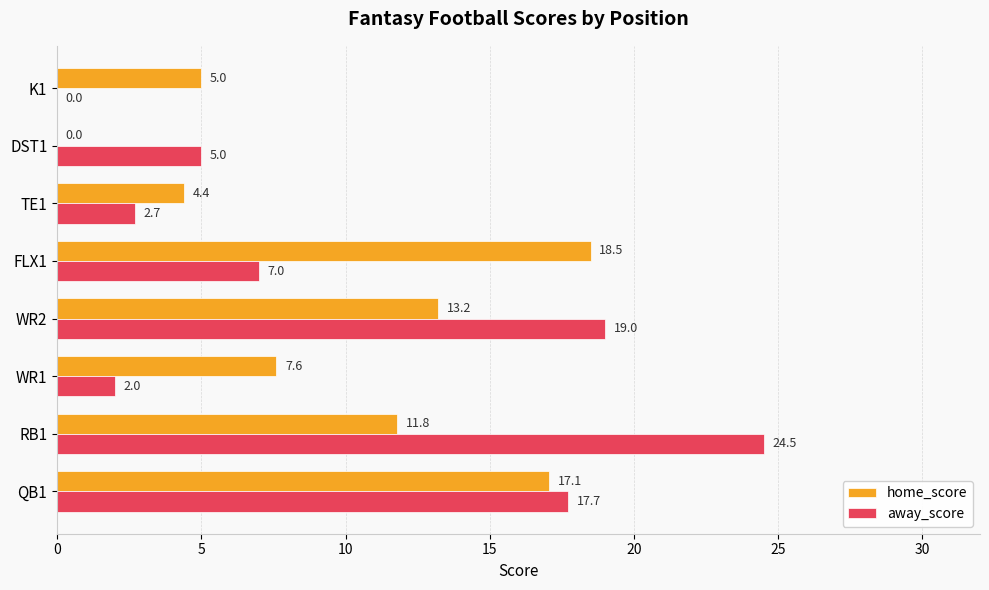

Is it true that home_score equals 5.2 at WR1?

False